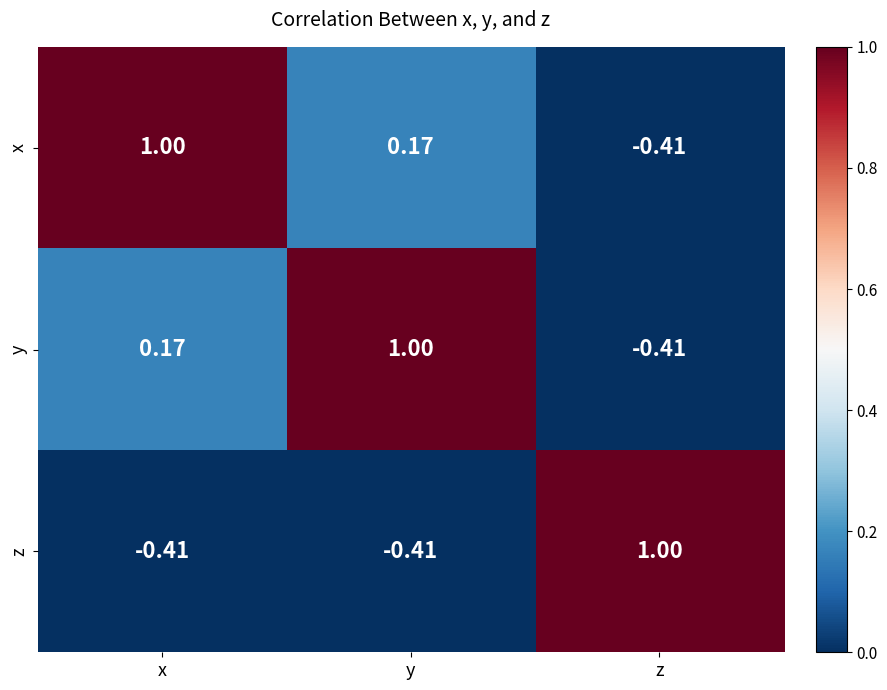

Is the value of y at z greater than the value of z at z?

No